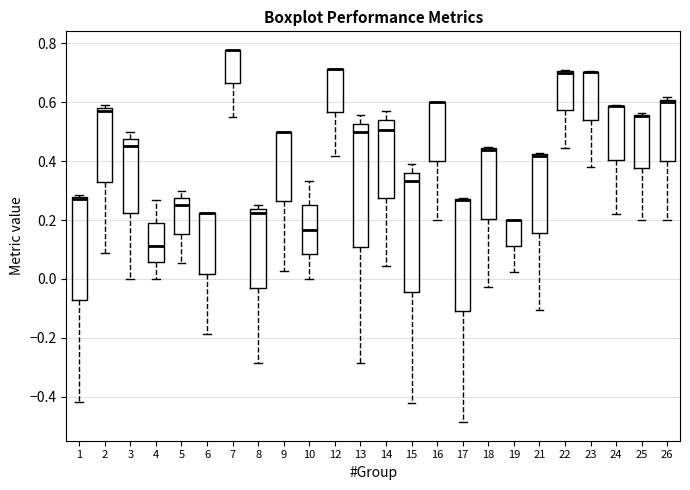

Reading left to right, read every box against the y-axis: the position of its median line, the range the box covers, and the ends of its whiskers. The values are not printed on the chart, so give them approximately, as read against the axis.

1: median 0.28 (just below the box's upper edge), box -0.08 to 0.28, whiskers -0.42 to 0.28 (just above the box's upper edge)
2: median 0.58 (just below the box's upper edge), box 0.32 to 0.58, whiskers 0.08 to 0.60
3: median 0.46, box 0.22 to 0.48, whiskers 0.00 to 0.50
4: median 0.12, box 0.06 to 0.18, whiskers 0.00 to 0.26
5: median 0.26, box 0.16 to 0.28, whiskers 0.06 to 0.30
6: median 0.22 (drawn on the box's upper edge), box 0.02 to 0.22, whiskers -0.18 to 0.22
7: median 0.78 (drawn on the box's upper edge), box 0.66 to 0.78, whiskers 0.56 to 0.78
8: median 0.22, box -0.04 to 0.24, whiskers -0.28 to 0.26
9: median 0.50 (drawn on the box's upper edge), box 0.26 to 0.50, whiskers 0.02 to 0.50
10: median 0.16, box 0.08 to 0.26, whiskers 0.00 to 0.34
12: median 0.72 (drawn on the box's upper edge), box 0.56 to 0.72, whiskers 0.42 to 0.72
13: median 0.50, box 0.10 to 0.52, whiskers -0.28 to 0.56
14: median 0.50, box 0.28 to 0.54, whiskers 0.04 to 0.58
15: median 0.34, box -0.04 to 0.36, whiskers -0.42 to 0.38
16: median 0.60 (drawn on the box's upper edge), box 0.40 to 0.60, whiskers 0.20 to 0.60
17: median 0.26 (drawn on the box's upper edge), box -0.10 to 0.26, whiskers -0.48 to 0.28
18: median 0.44 (drawn on the box's upper edge), box 0.20 to 0.44, whiskers -0.02 to 0.44
19: median 0.20 (drawn on the box's upper edge), box 0.12 to 0.20, whiskers 0.02 to 0.20
21: median 0.42 (just below the box's upper edge), box 0.16 to 0.42, whiskers -0.10 to 0.42 (just above the box's upper edge)
22: median 0.70 (drawn on the box's upper edge), box 0.58 to 0.70, whiskers 0.44 to 0.70
23: median 0.70 (drawn on the box's upper edge), box 0.54 to 0.70, whiskers 0.38 to 0.70
24: median 0.58 (drawn on the box's upper edge), box 0.40 to 0.58, whiskers 0.22 to 0.60
25: median 0.56 (drawn on the box's upper edge), box 0.38 to 0.56, whiskers 0.20 to 0.56
26: median 0.60 (just below the box's upper edge), box 0.40 to 0.60, whiskers 0.20 to 0.62